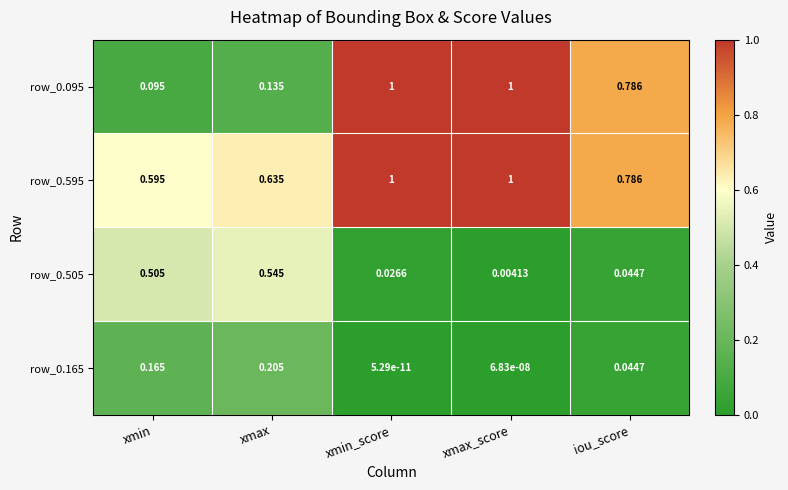

At which label does row_0.095 reach its minimum?

xmin